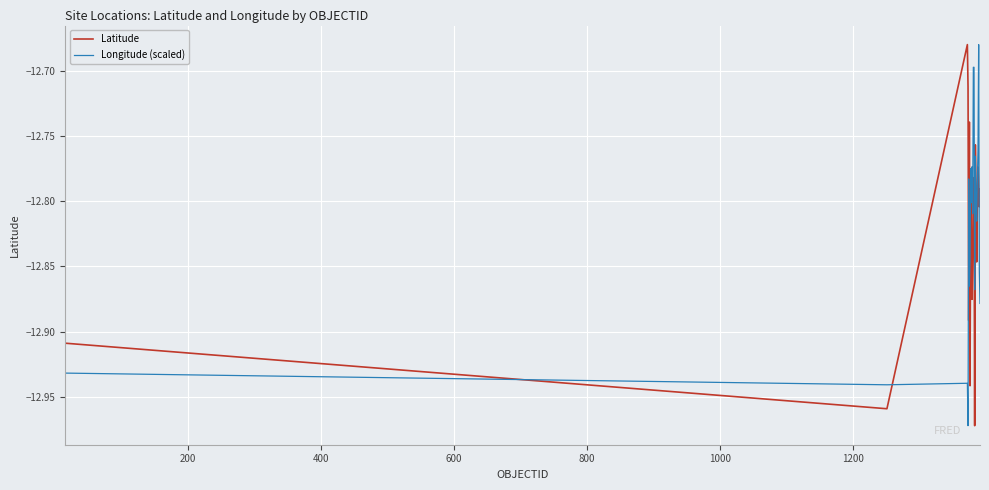

How many times do Longitude (scaled) and Latitude cross each other?

8